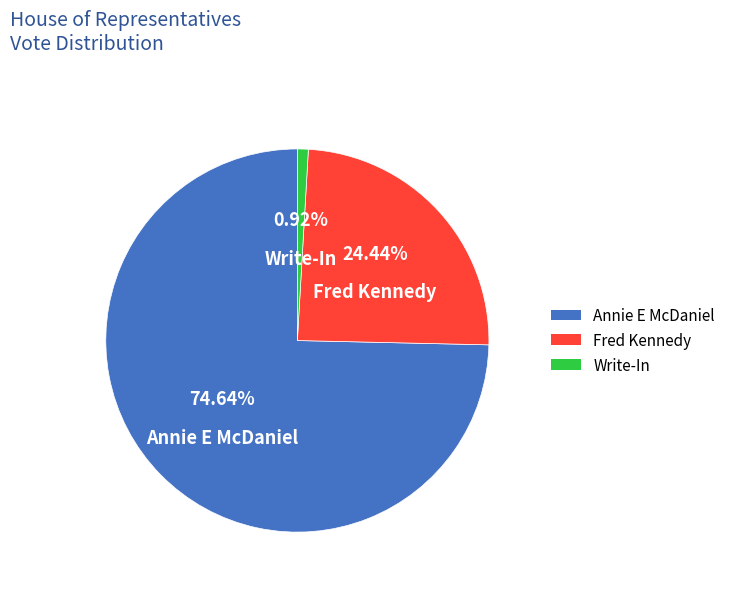

How many segments does this pie chart have?

3